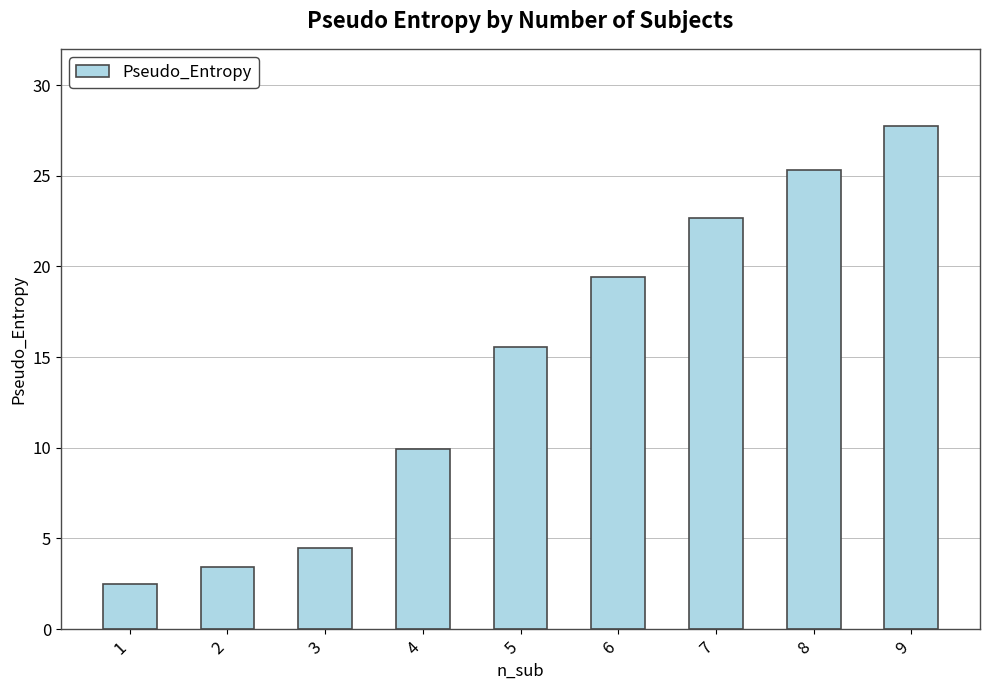

Which category has the lowest value across all series?

1